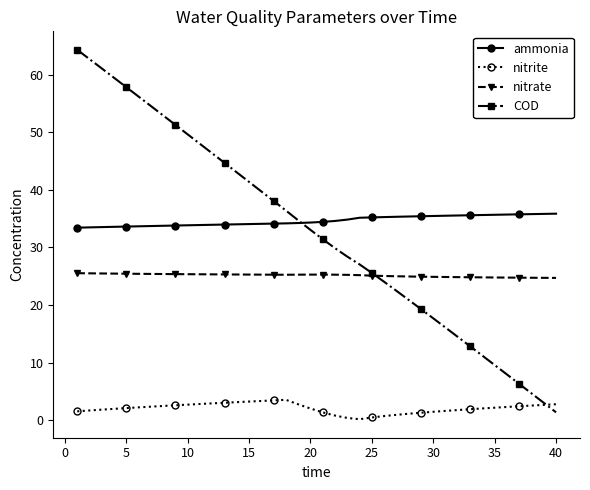

Which series has the widest spread of values?

COD